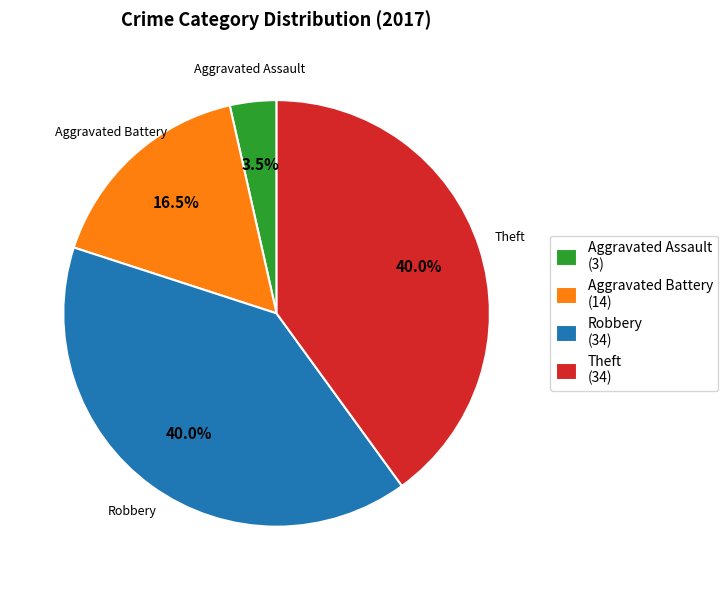

Count the number of slices in the pie.

4